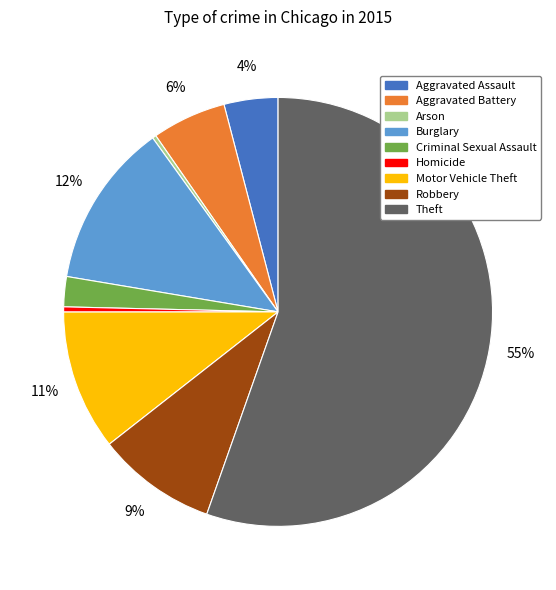

Combined, do Aggravated Assault and Criminal Sexual Assault account for over 50%?

No